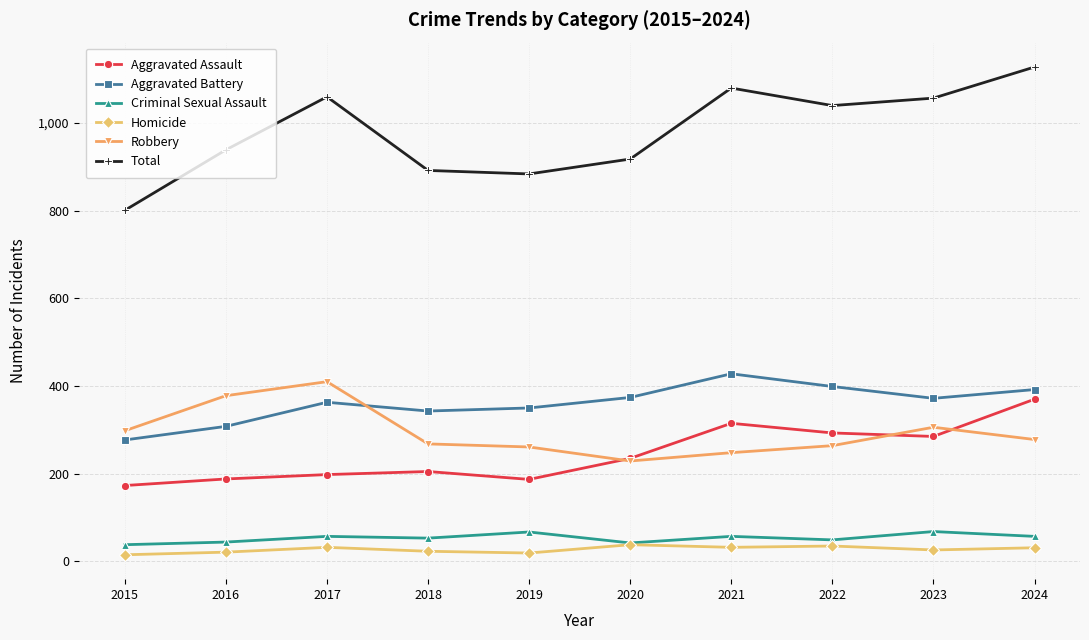

What is the spread (max minus min) of values at 2023?

1031